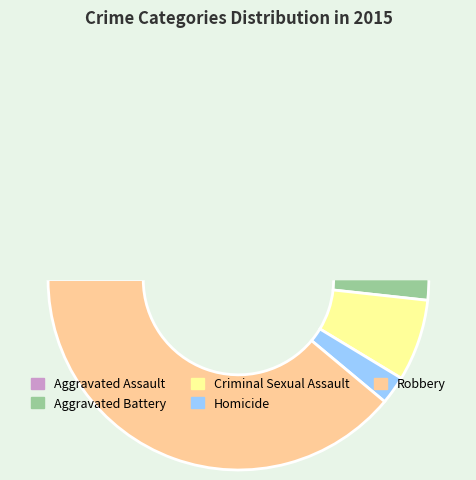

To the nearest percent, what is the average slice percentage?

20%